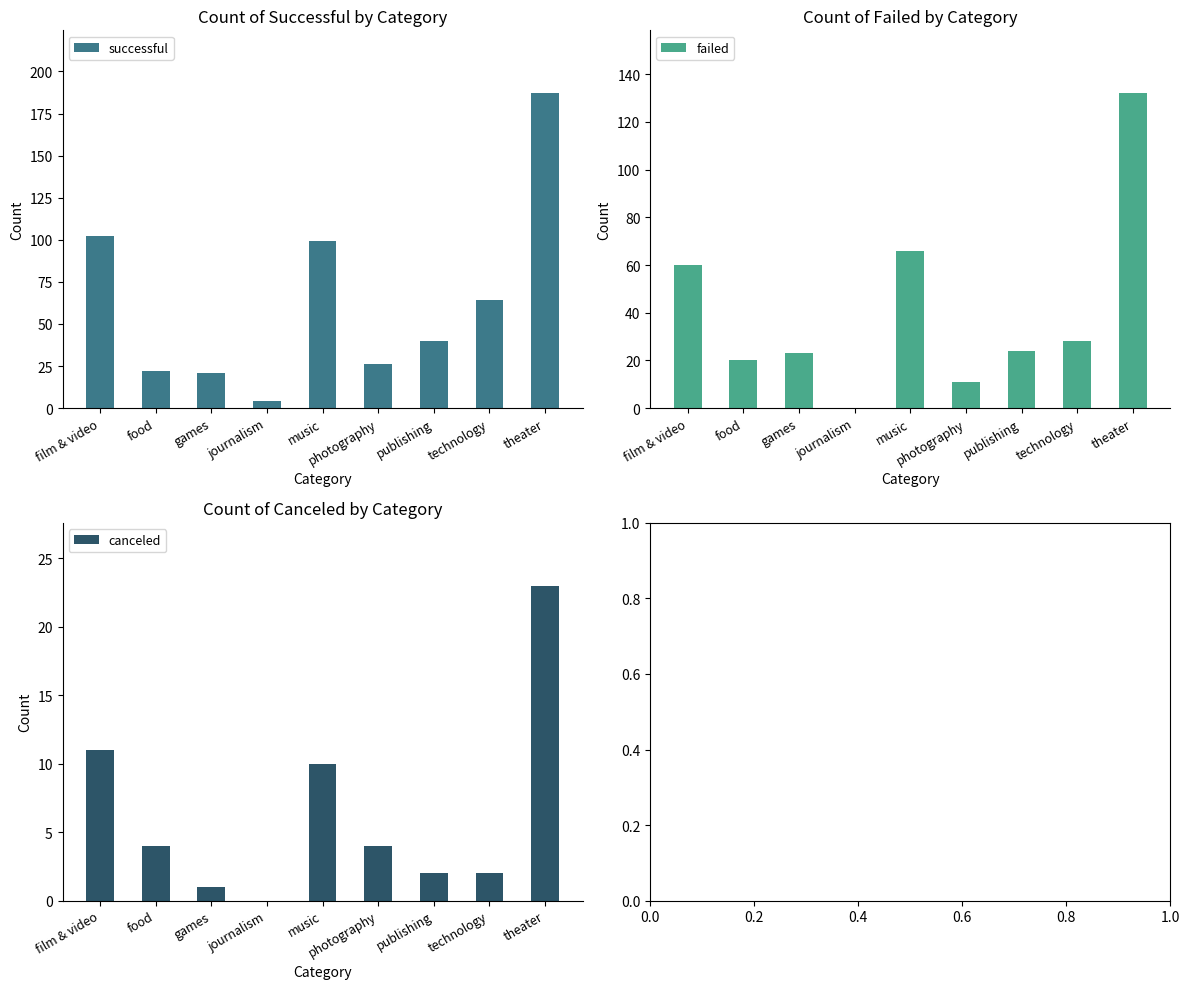

What is the difference between the second highest and second lowest values in the canceled series?

10